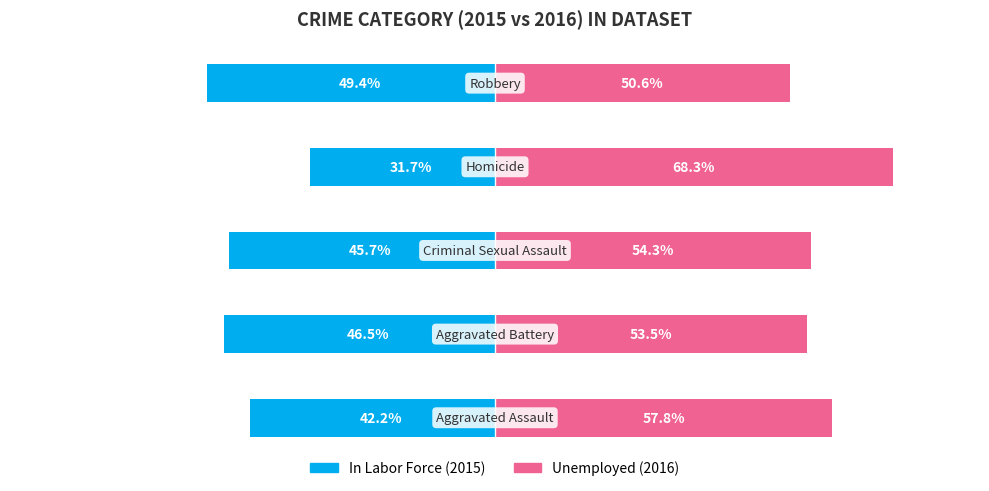

Is it true that In Labor Force equals -21.5 at 2?

False